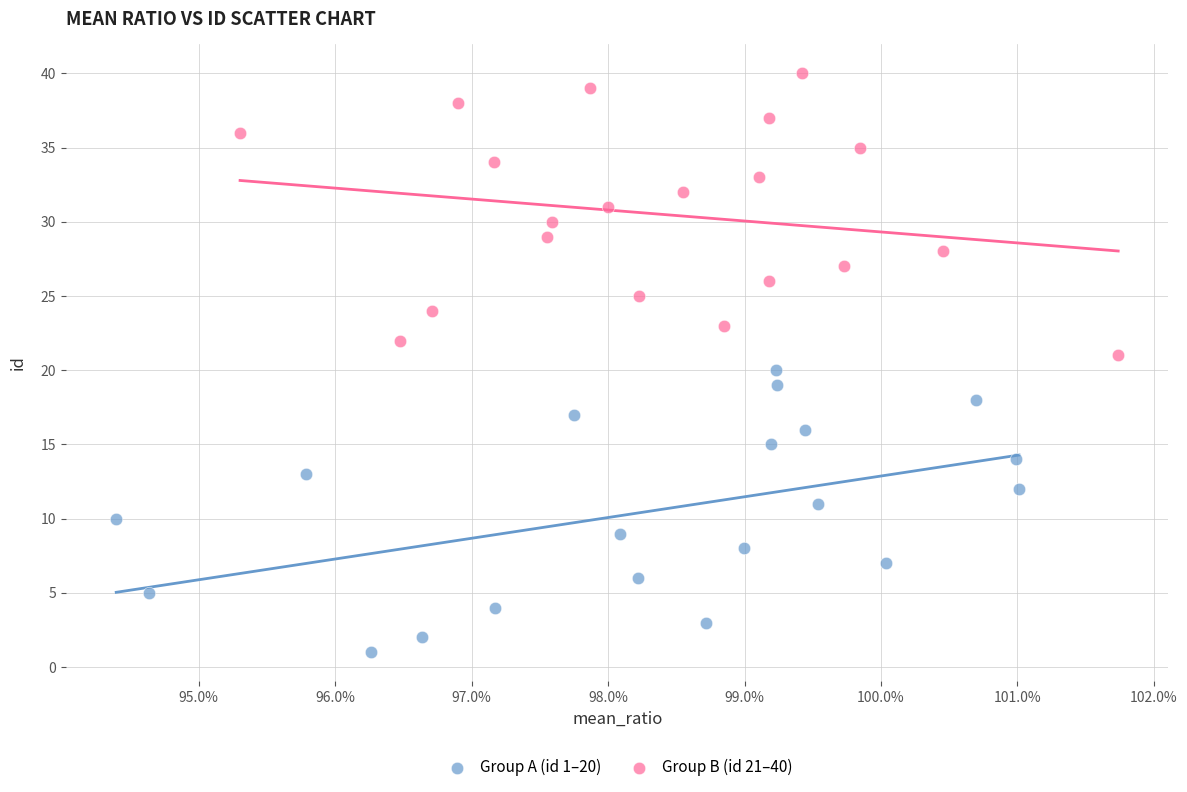

Which series contains the lowest Y value?

Group A (id 1–20)